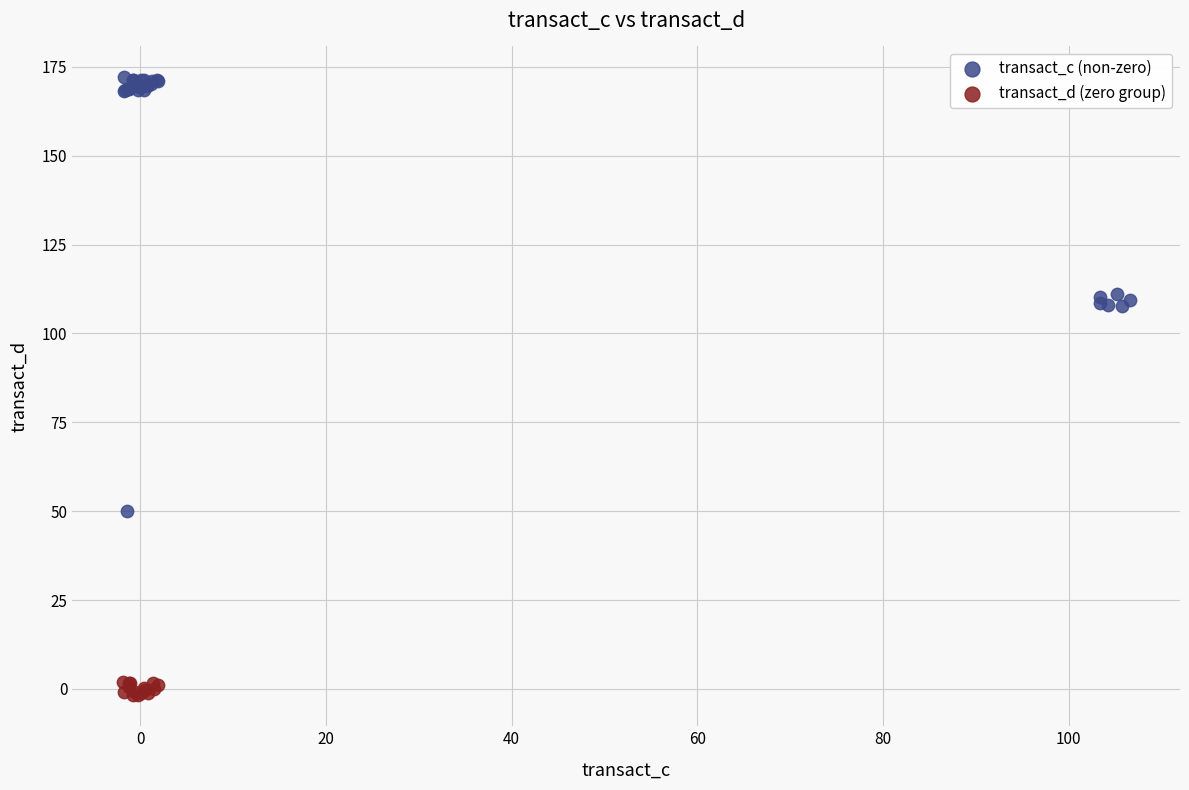

Which series contains the lowest Y value?

transact_d (zero group)